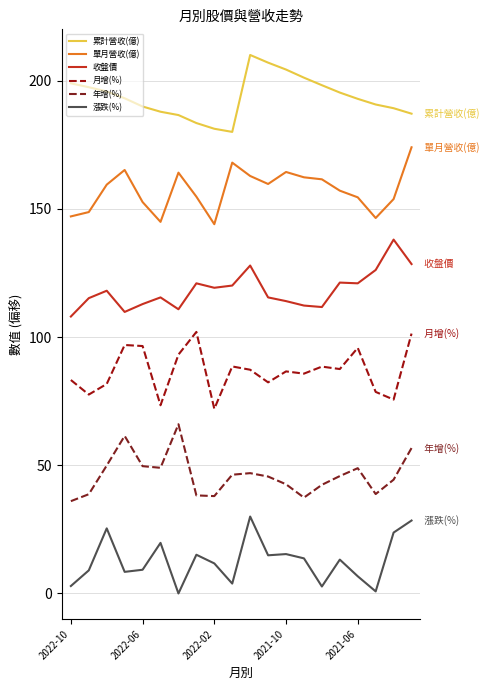

In 月增(%), how many points are lower than both neighbors (excluding endpoints)?

7